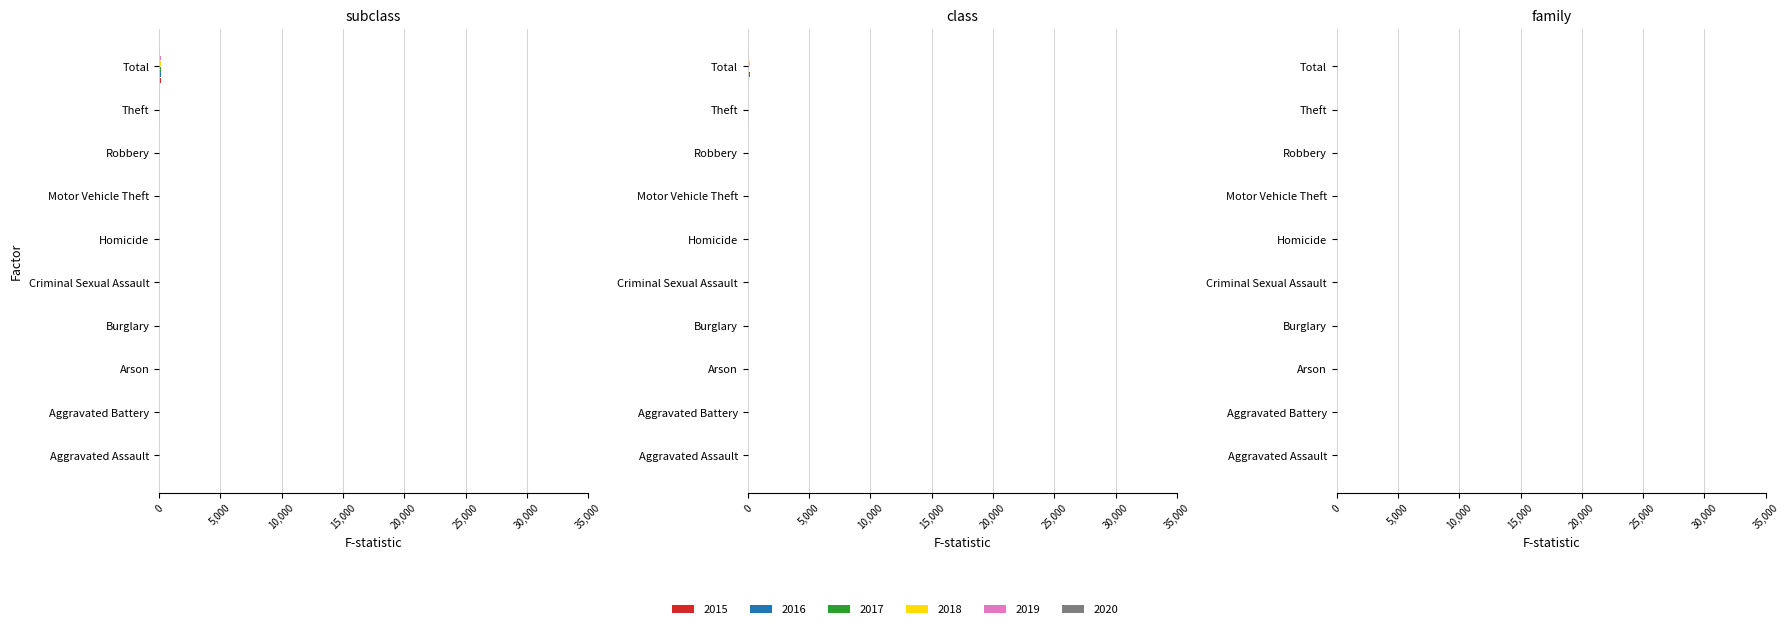

Which has a higher value, Motor Vehicle Theft or Theft?

Theft